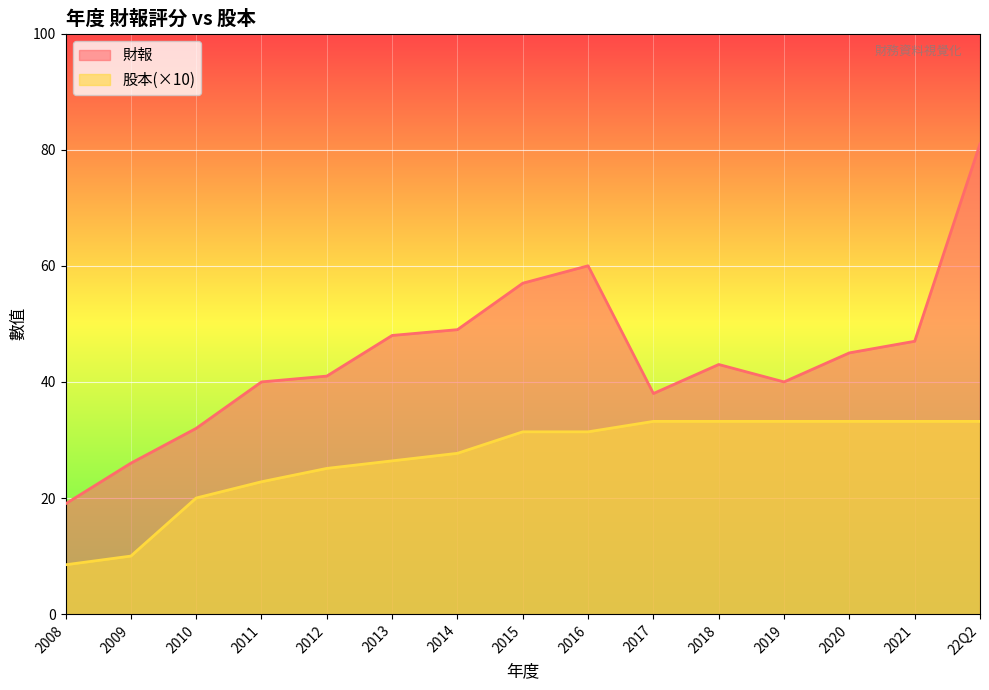

True or false: 財報 and 股本 cross at least once.

False